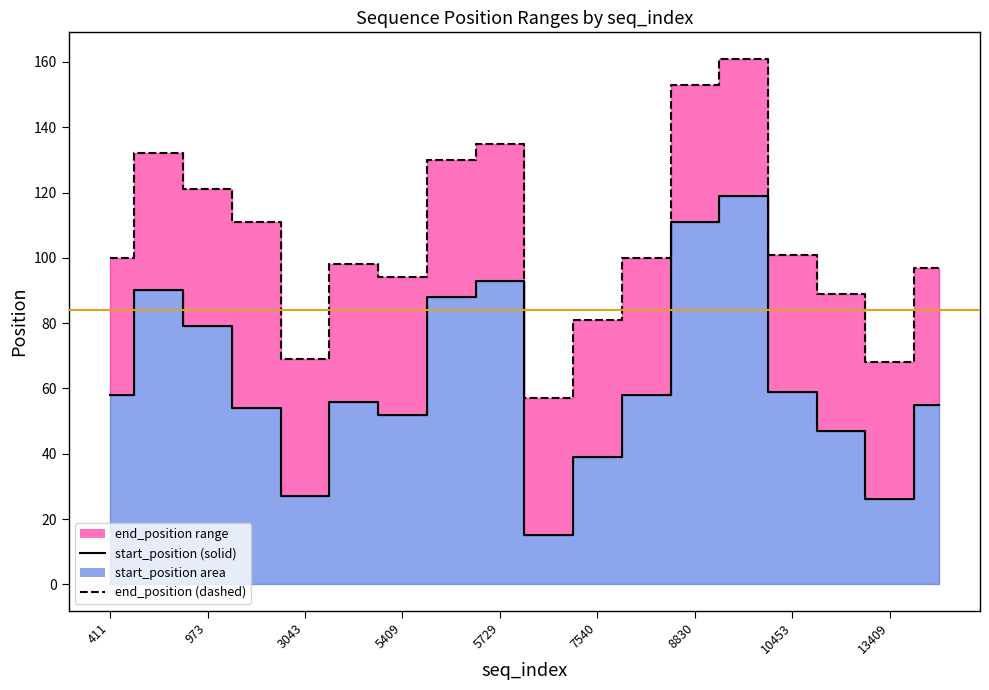

How many interior local peaks (higher than both neighbors) does the data have?

4